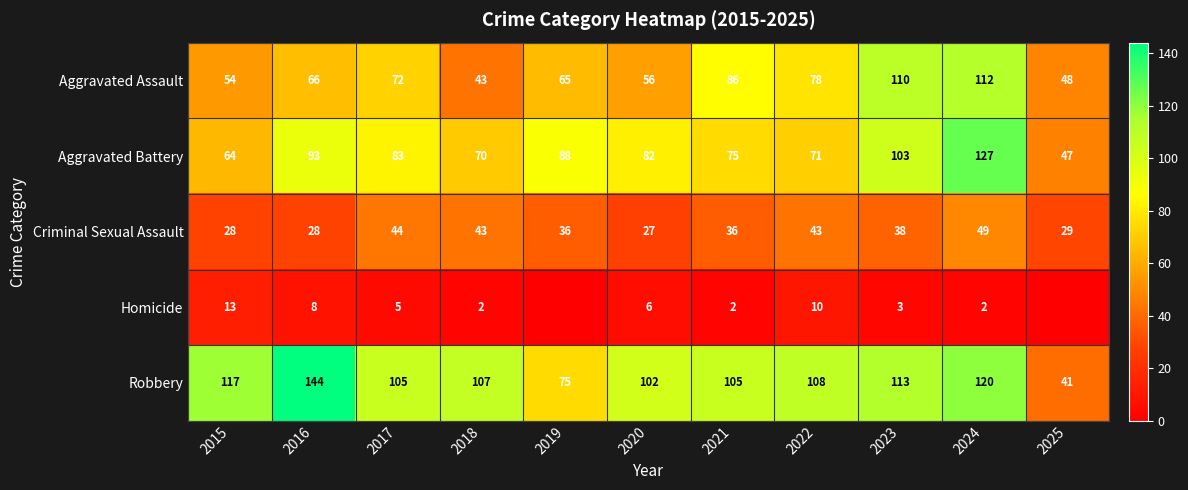

Between 2021 and 2024, which series saw the biggest shift?

Aggravated Battery